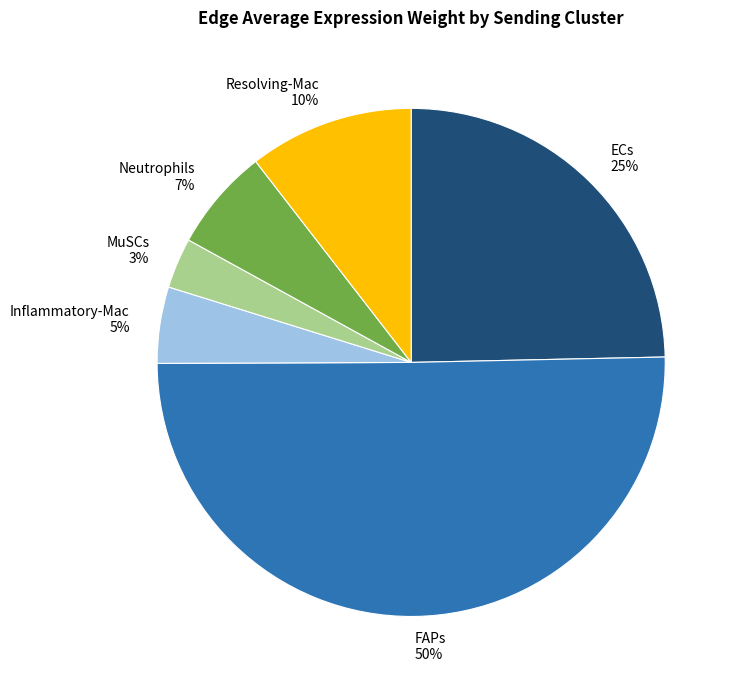

Which category has the smallest portion of the pie?

MuSCs